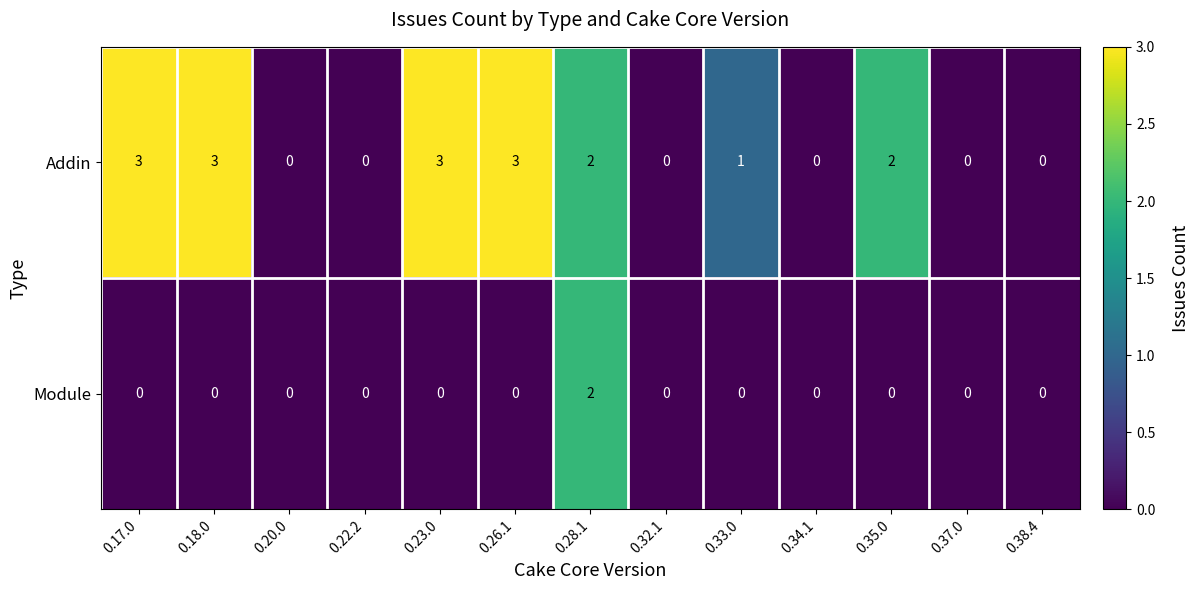

At which category is the sum across all series the highest?

0.28.1